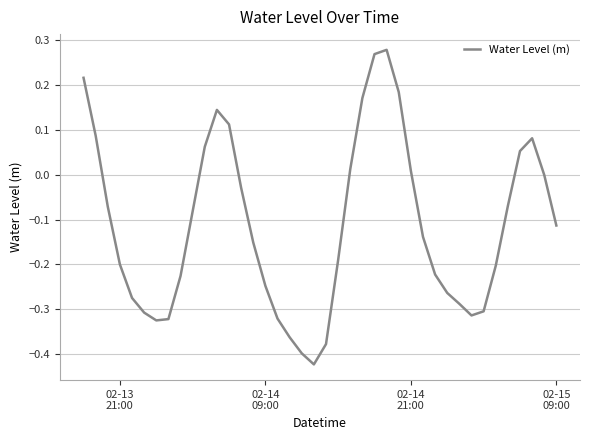

What is the difference between the maximum and minimum values?

0.7